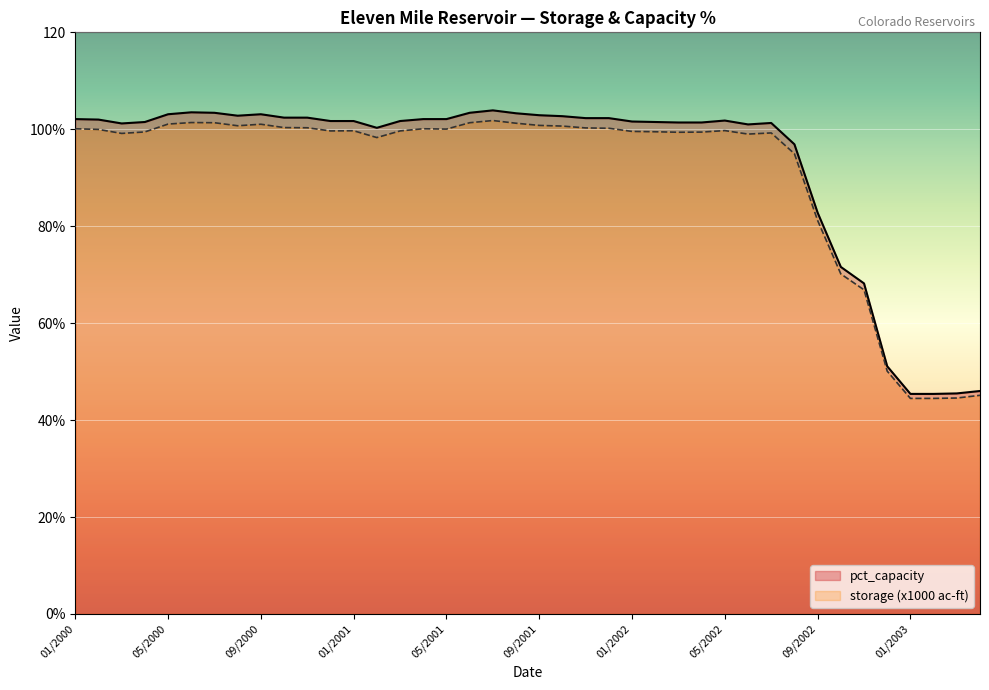

Count the number of data series in this chart.

2